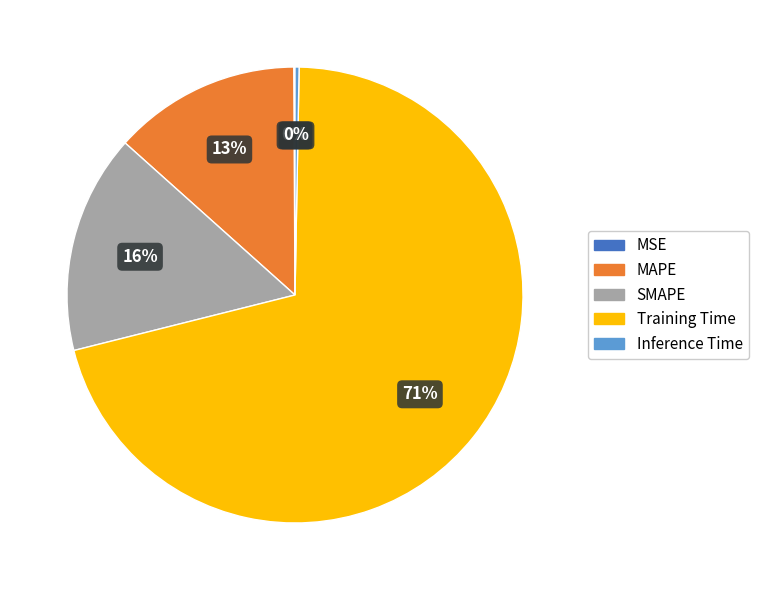

Is Inference Time the majority of the pie?

No